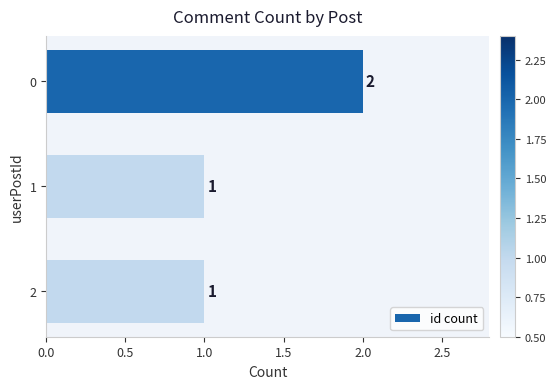

Approximately how many times larger is the value at 2 compared to 0?

0.5